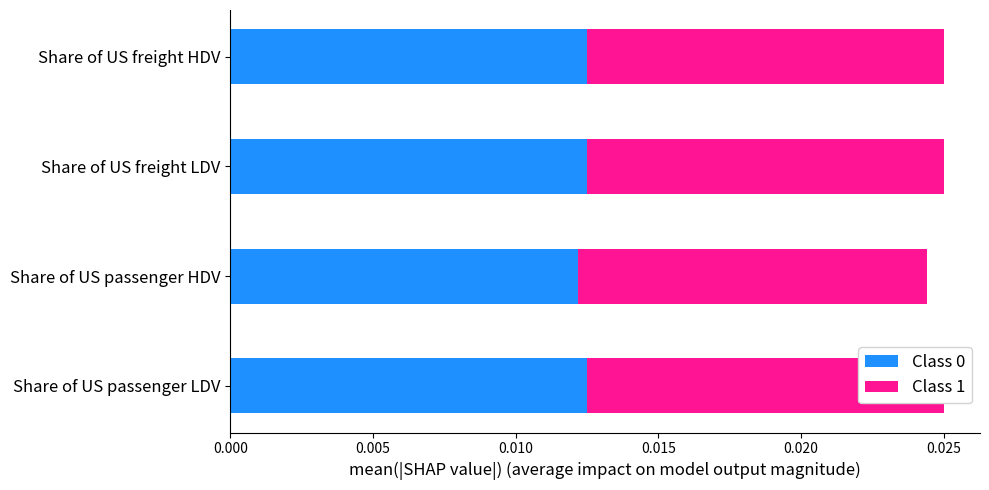

True or false: Class 1 has a value of 0.0 at Share of US freight LDV.

True